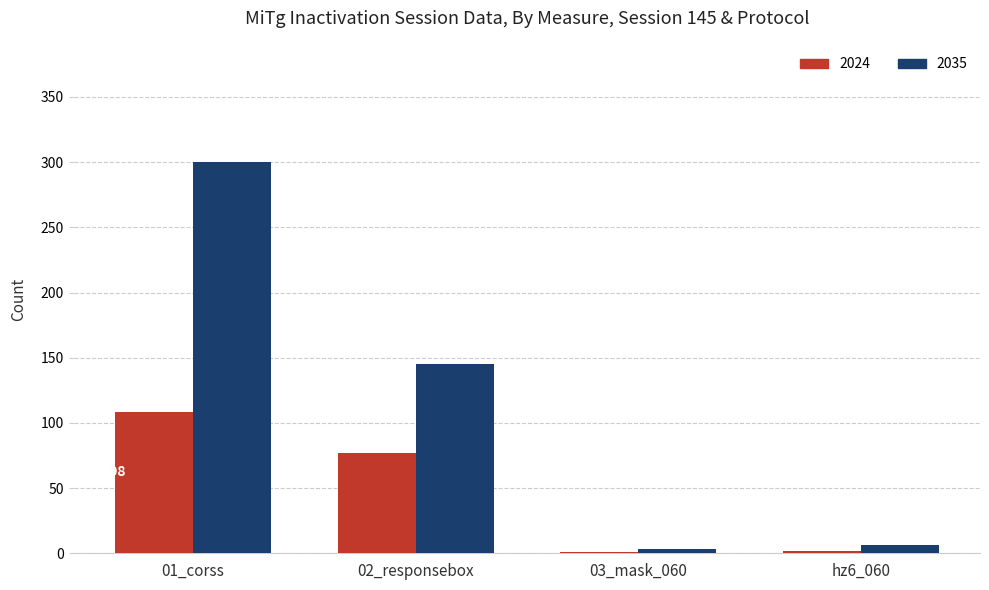

Is the value of 2024 at hz6_060 greater than the value of 2035 at 01_corss?

No